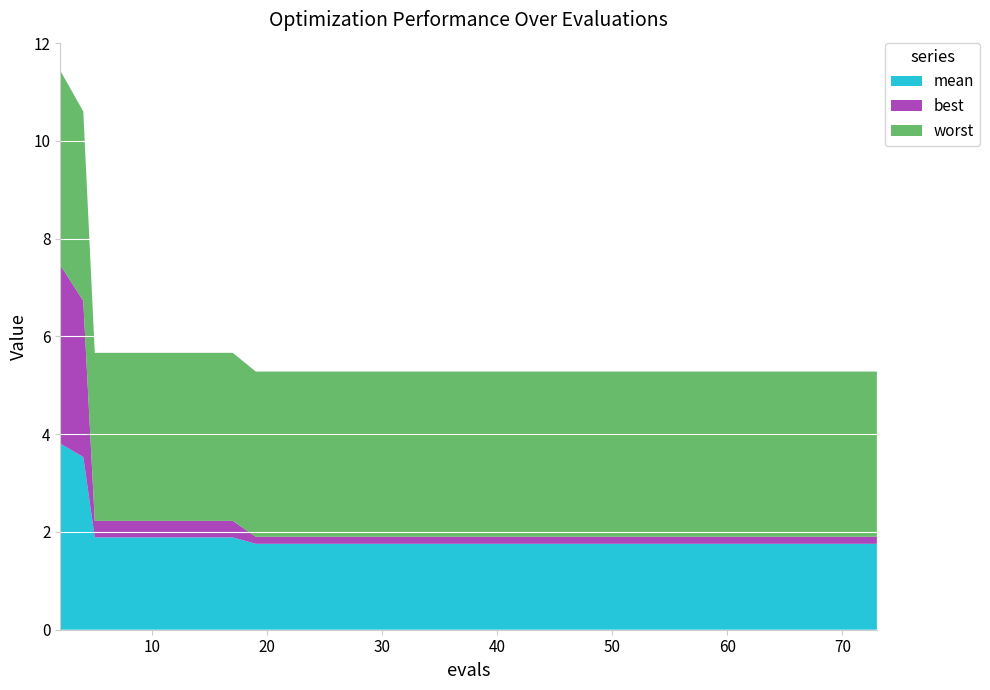

Reading left to right, transcribe all the data shown in this chart.

mean: 3.8	3.5	1.9	1.9	1.9	1.9	1.9	1.9	1.9	1.8	1.8	1.8	1.8	1.8	1.8	1.8	1.8	1.8	1.8	1.8	1.8	1.8	1.8	1.8	1.8	1.8	1.8	1.8	1.8	1.8	1.8	1.8	1.8	1.8	1.8	1.8	1.8	1.8	1.8	1.8
best: 3.7	3.2	0.3	0.3	0.3	0.3	0.3	0.3	0.3	0.1	0.1	0.1	0.1	0.1	0.1	0.1	0.1	0.1	0.1	0.1	0.1	0.1	0.1	0.1	0.1	0.1	0.1	0.1	0.1	0.1	0.1	0.1	0.1	0.1	0.1	0.1	0.1	0.1	0.1	0.1
worst: 4.0	3.9	3.4	3.4	3.4	3.4	3.4	3.4	3.4	3.4	3.4	3.4	3.4	3.4	3.4	3.4	3.4	3.4	3.4	3.4	3.4	3.4	3.4	3.4	3.4	3.4	3.4	3.4	3.4	3.4	3.4	3.4	3.4	3.4	3.4	3.4	3.4	3.4	3.4	3.4